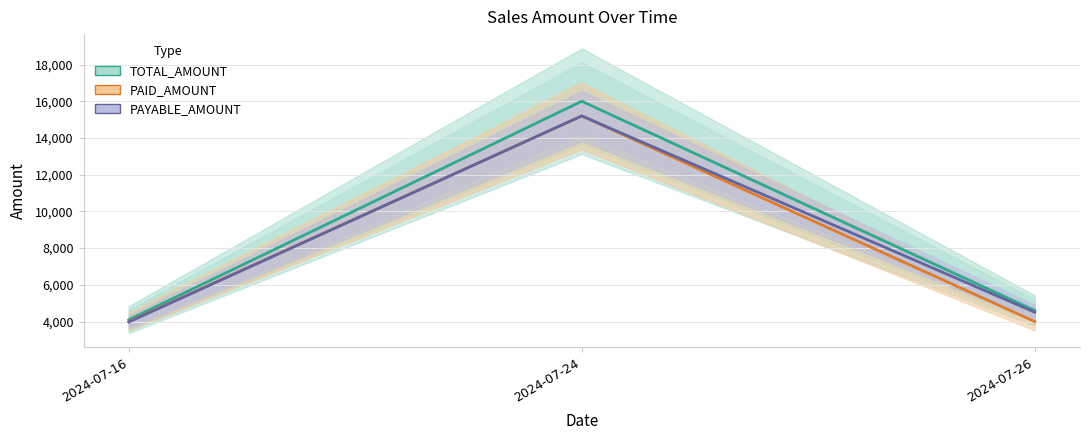

How many values in the TOTAL_AMOUNT series are below 4600?

1